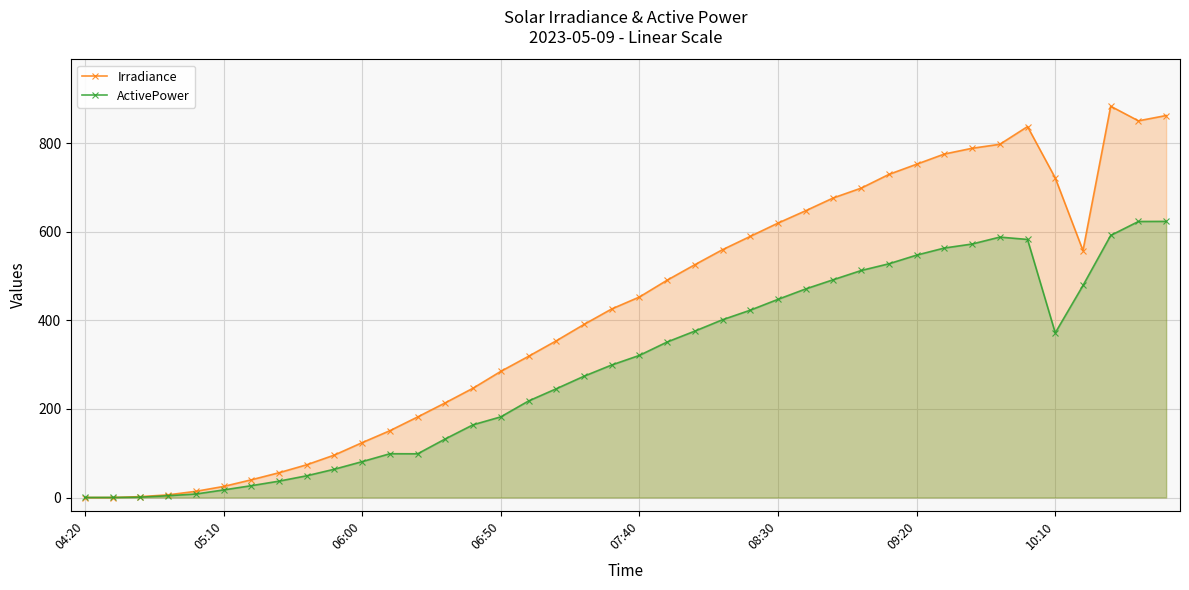

Which series has the largest total across all categories?

Irradiance